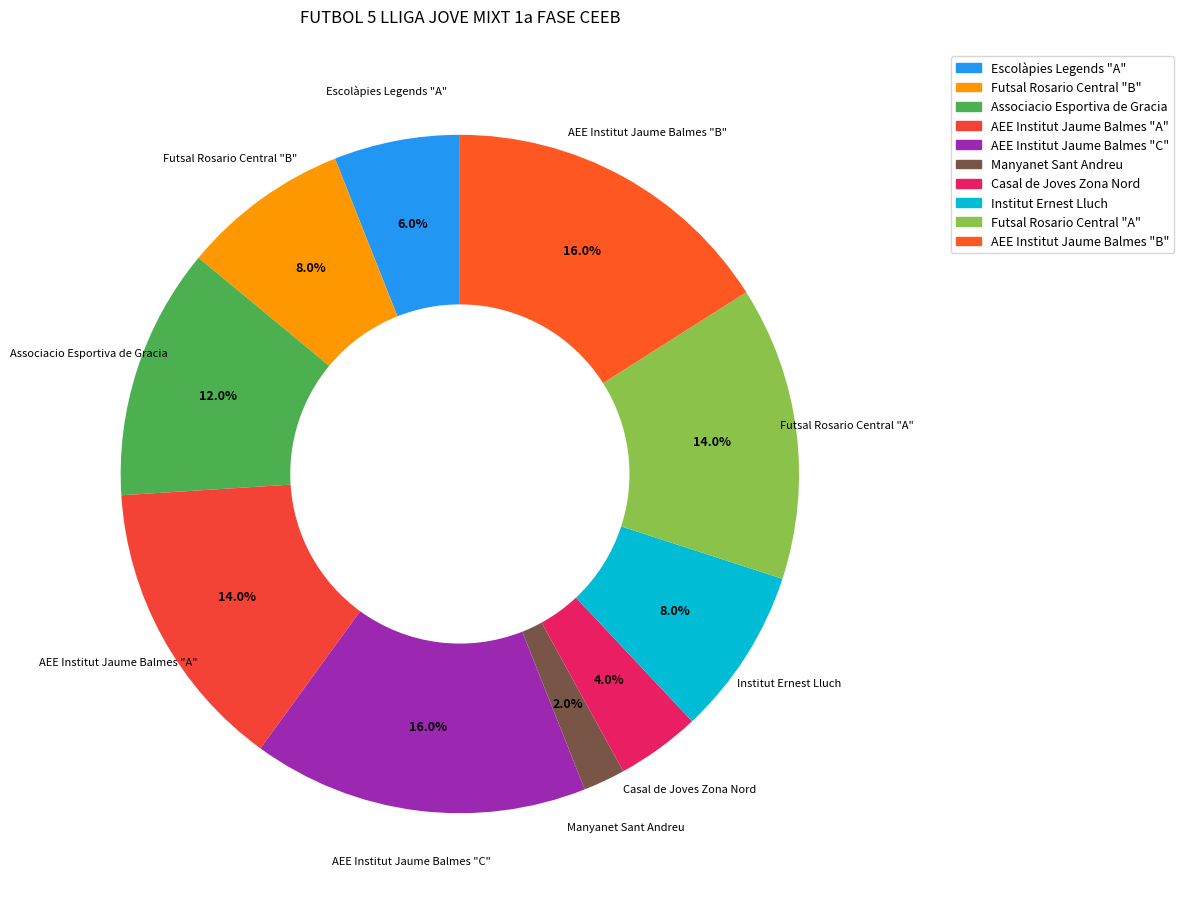

Is it true that AEE Institut Jaume Balmes "A" is 14% of the pie?

True